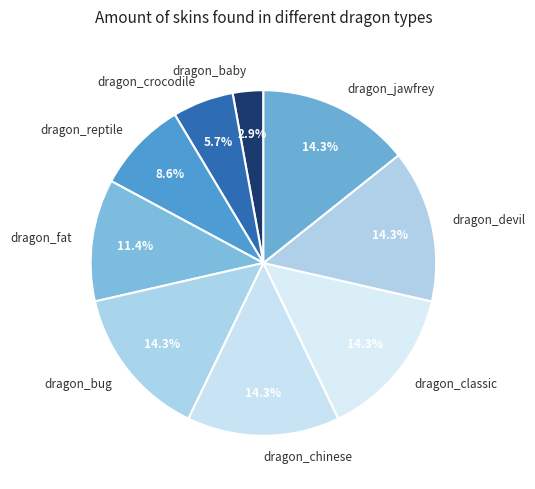

Is there any slice that represents more than half of the pie?

No